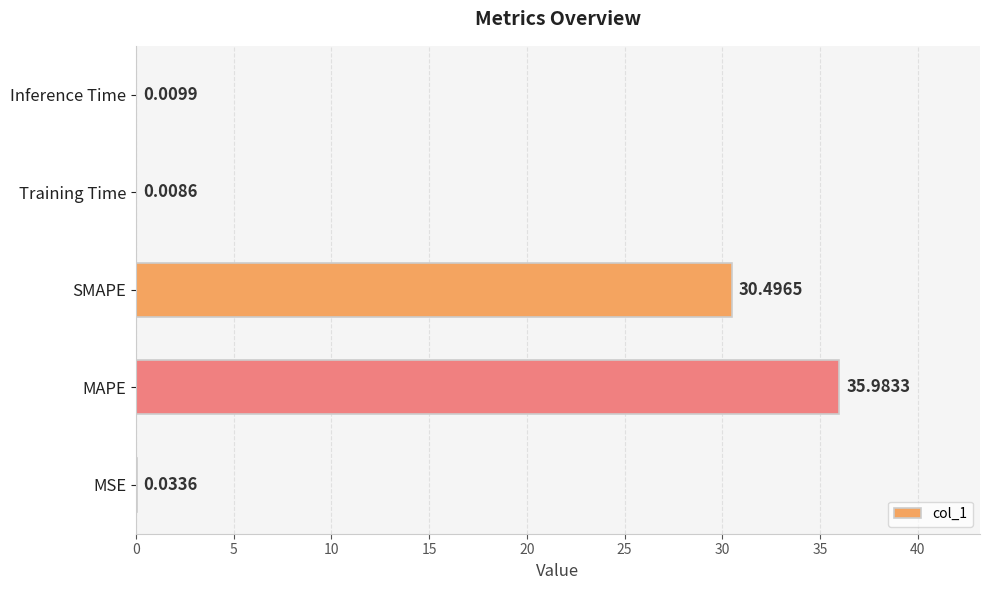

What is the sum of all values?

66.5